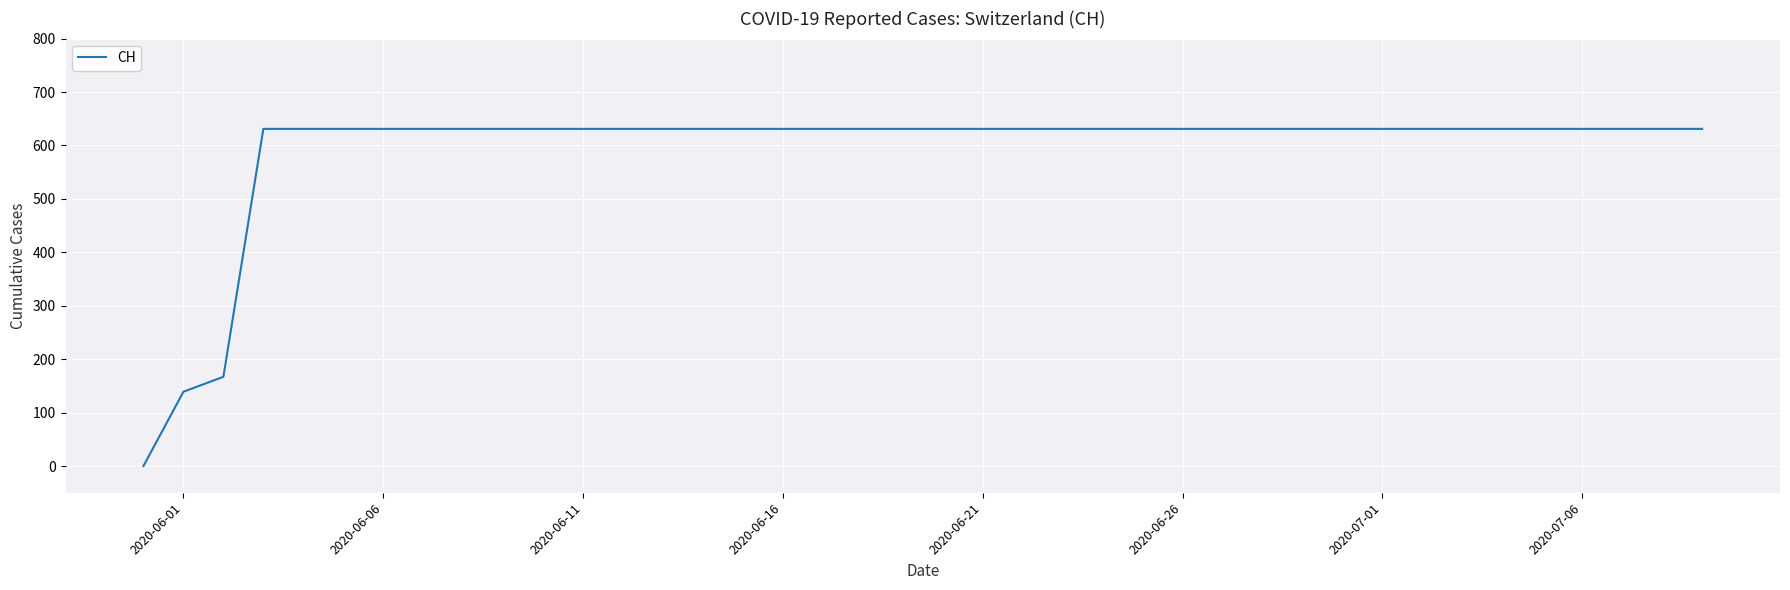

What is the greatest value displayed?

631